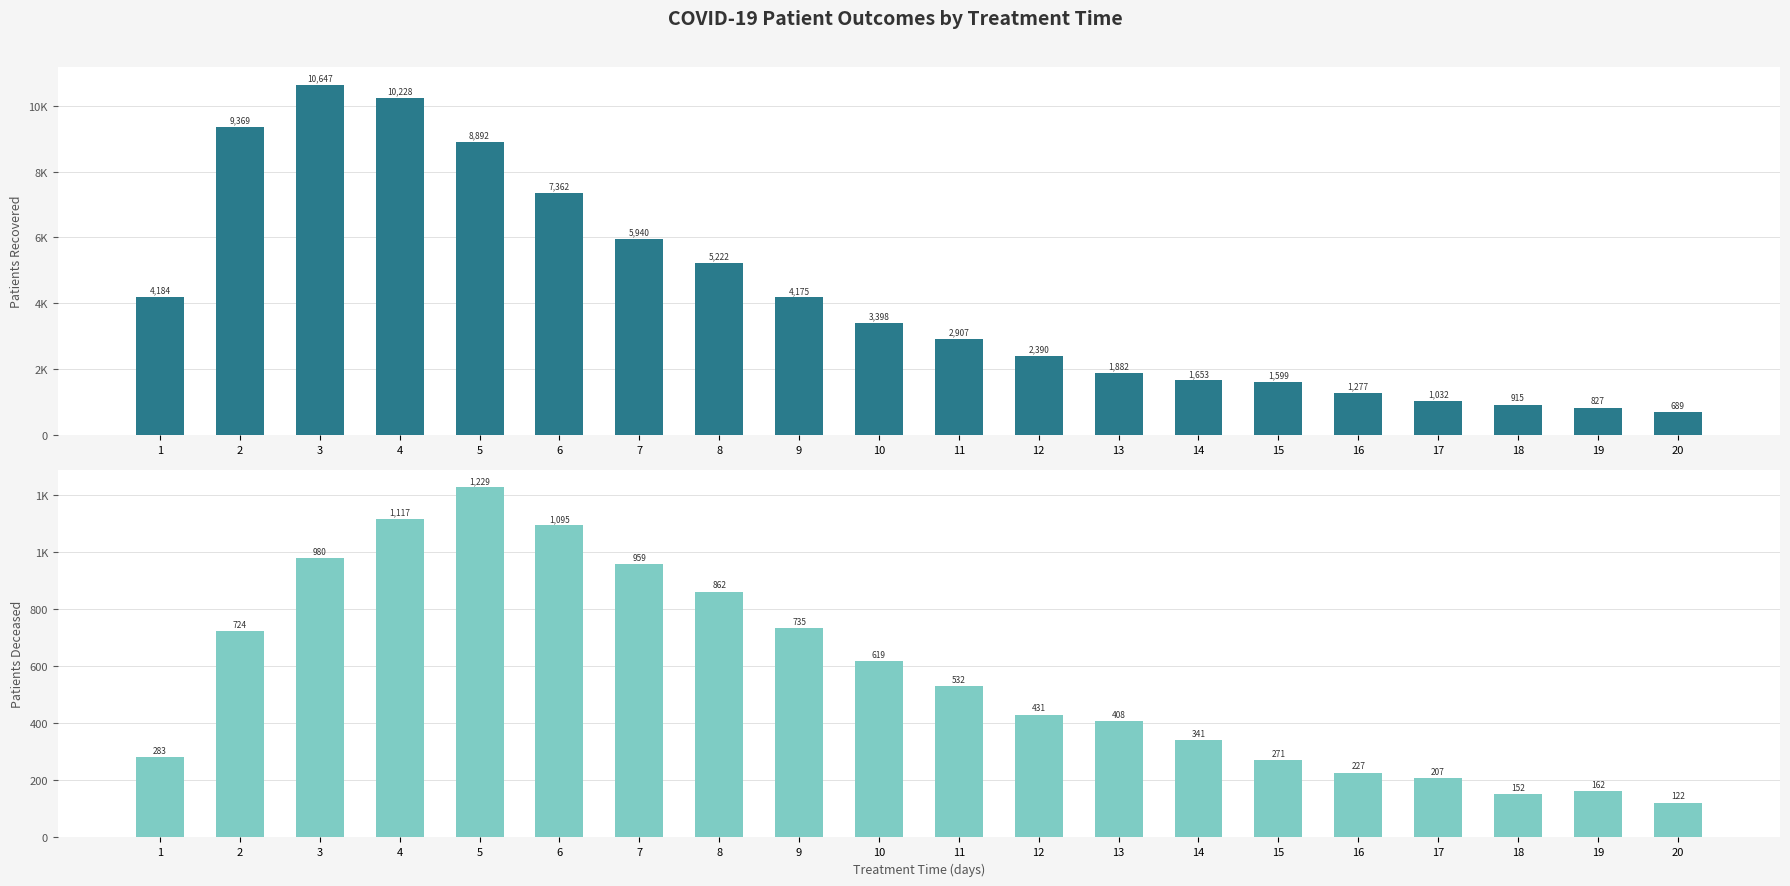

Which label corresponds to the smallest value in the chart?

20